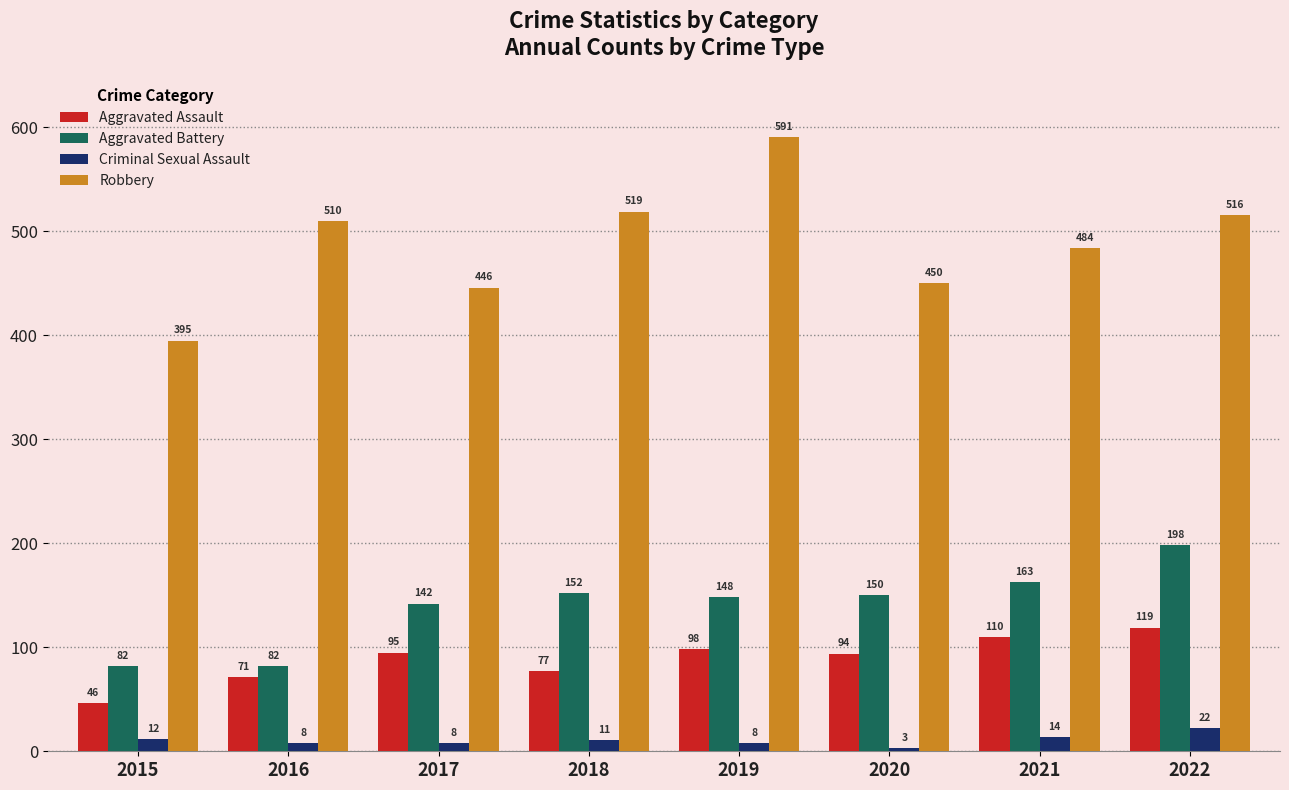

What is the value of the Aggravated Assault bar at the 5th from the left?

98